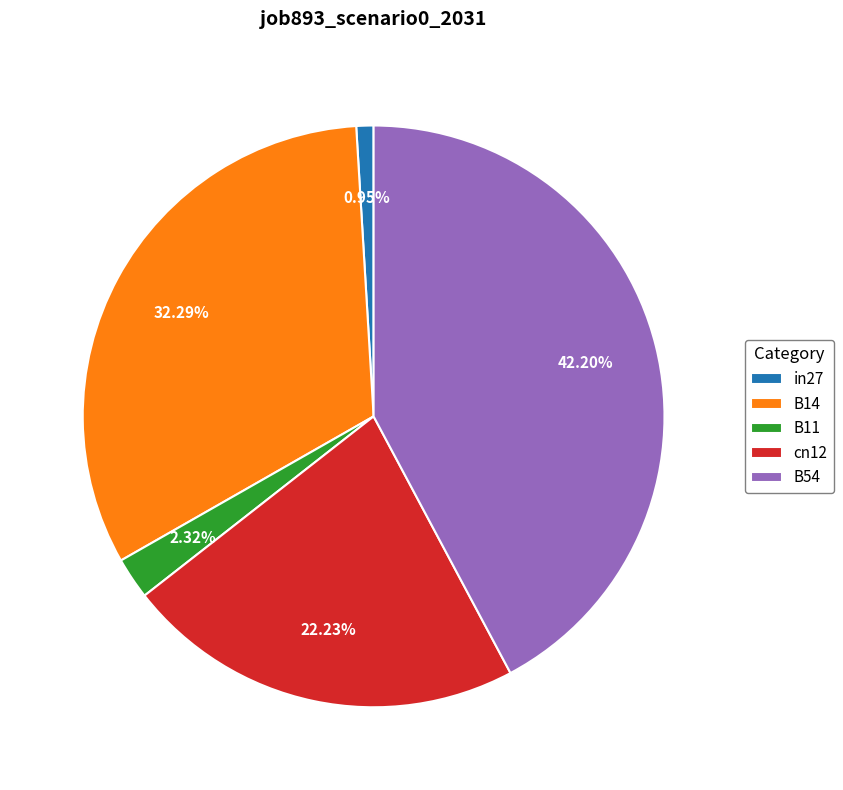

Count the number of slices in the pie.

5